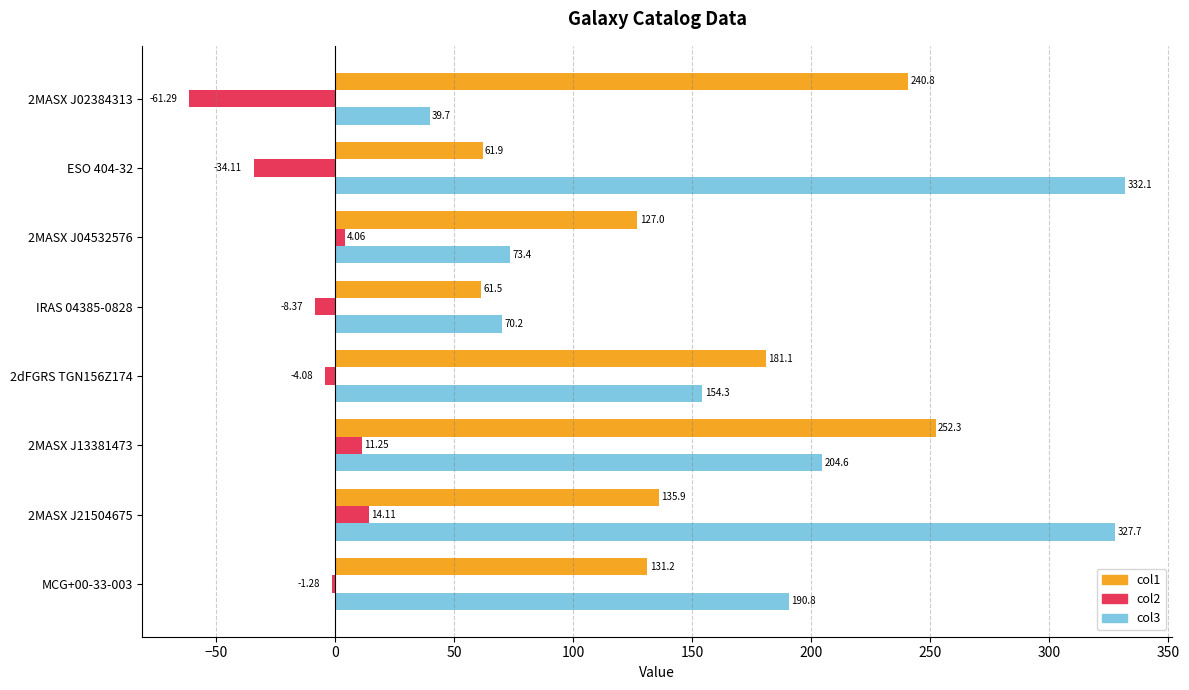

What is the total value across all series at 2MASX J02384313?

219.2